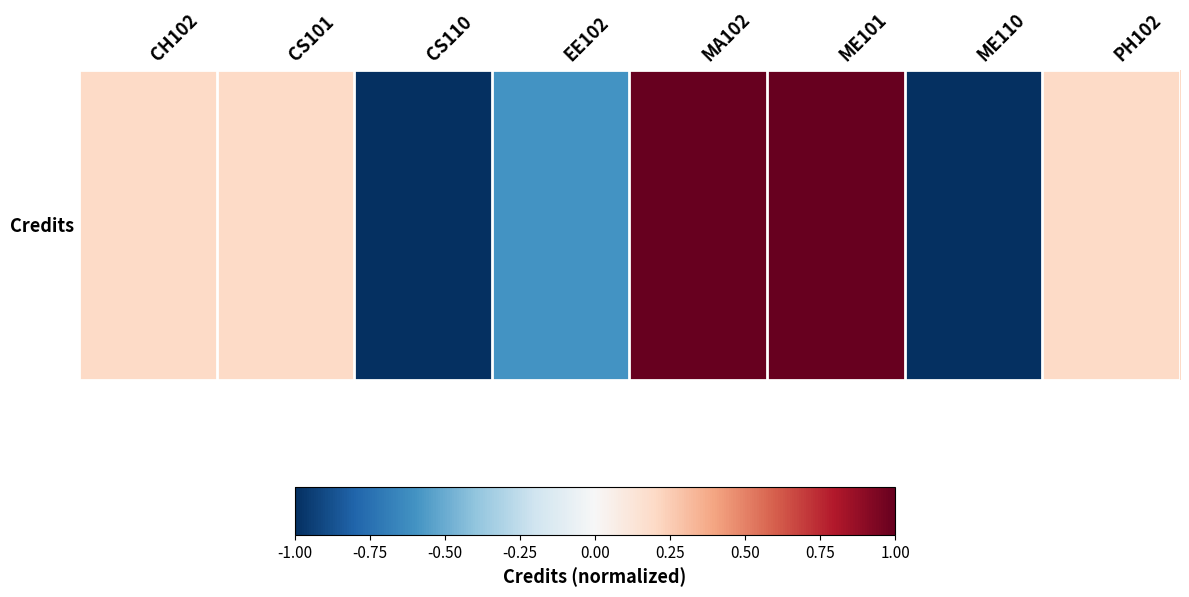

Reading left to right, extract all data points from this chart.

CH102=0.2	CS101=0.2	CS110=-1.0	EE102=-0.6	MA102=1.0	ME101=1.0	ME110=-1.0	PH102=0.2